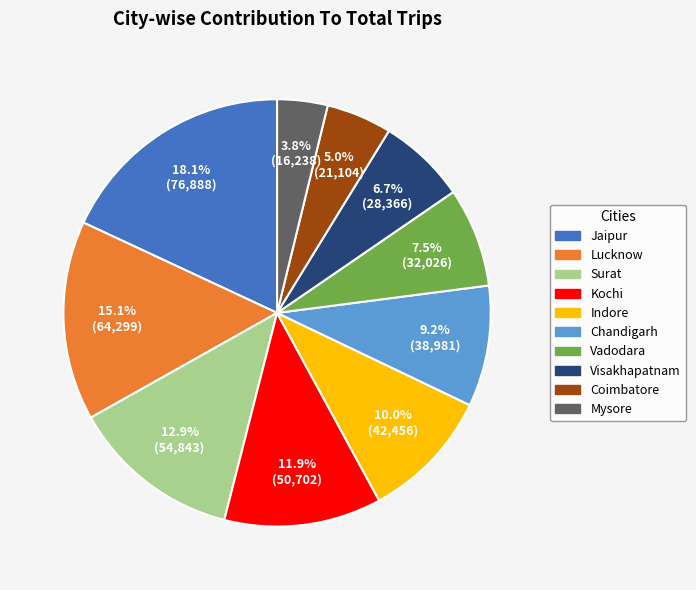

How many slices are in this pie chart?

10